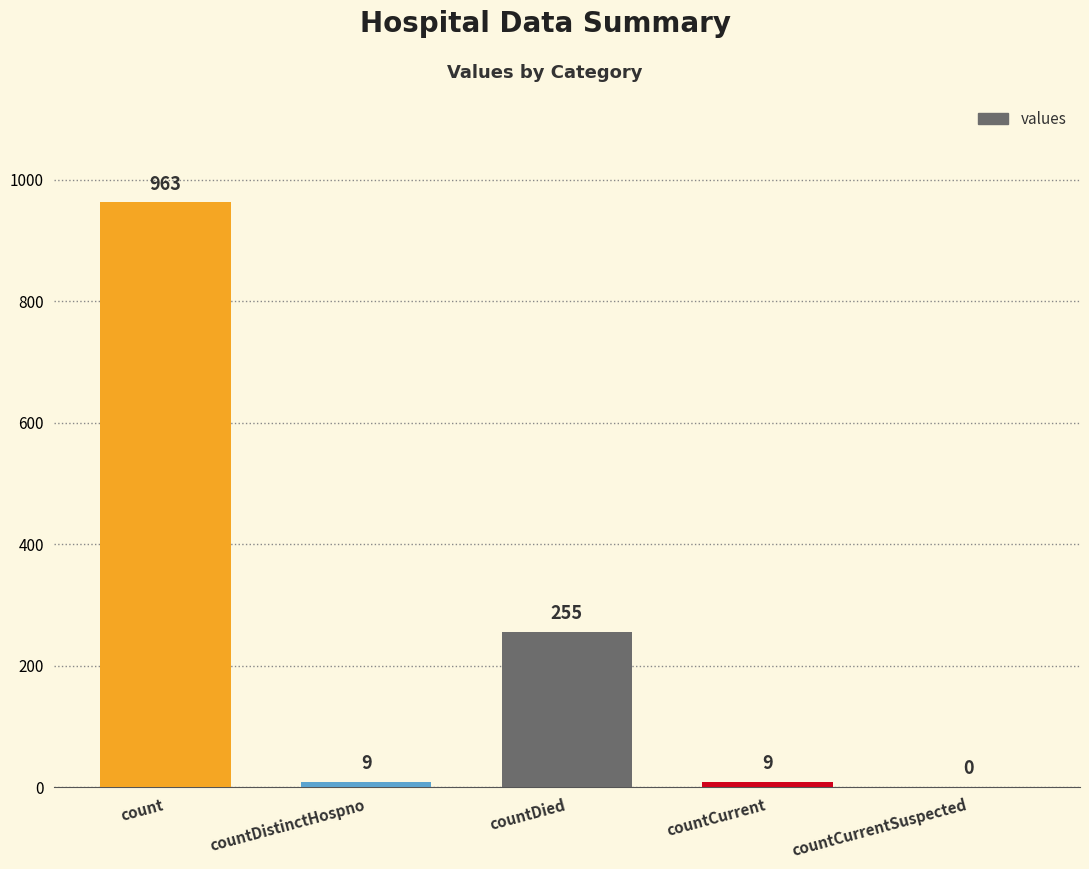

What value does the data have at countCurrent?

9